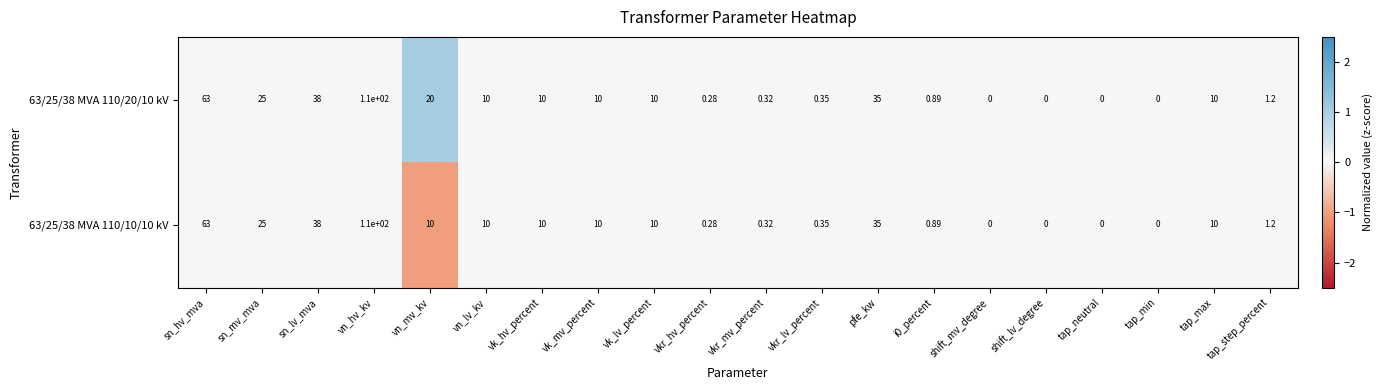

At which label is 63/25/38 MVA 110/20/10 kV closest to 55?

sn_hv_mva